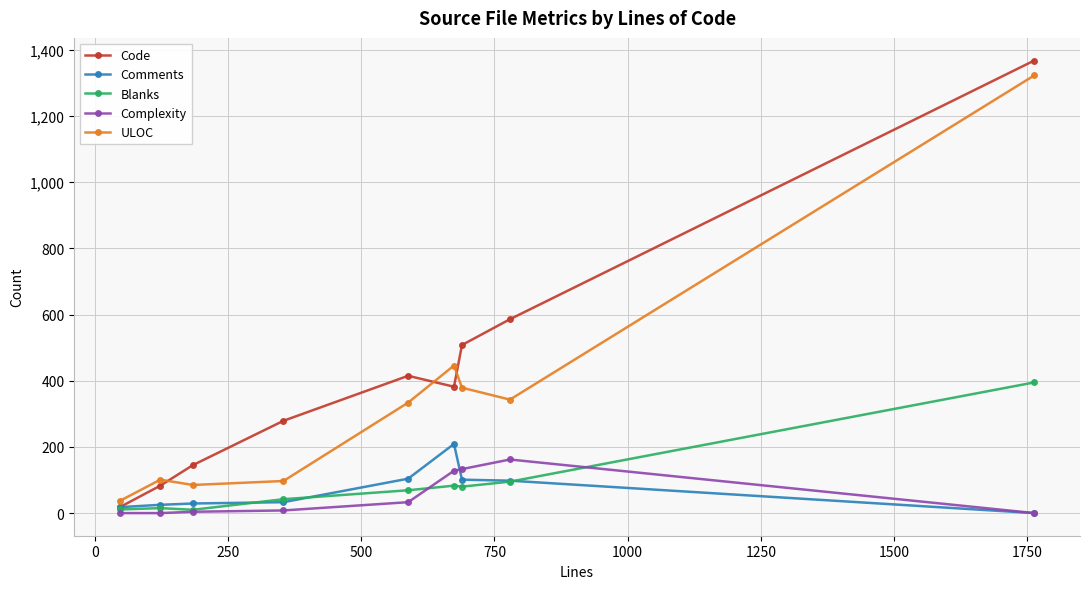

What is the average value of the Complexity series?

52